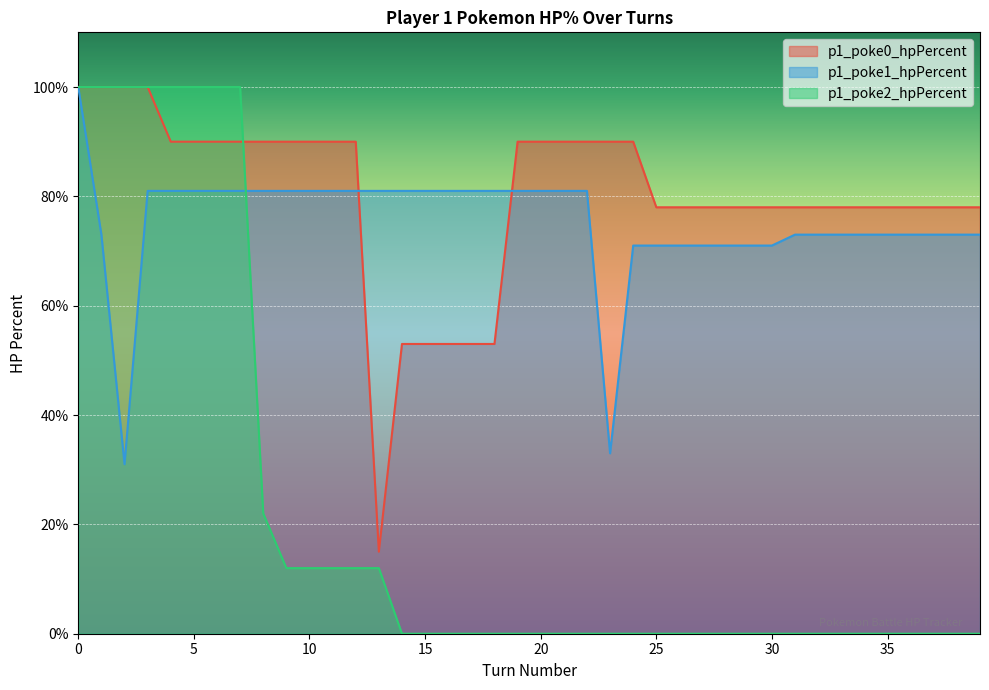

True or false: p1_poke2_hpPercent has more than 0 points higher than both neighbors.

False